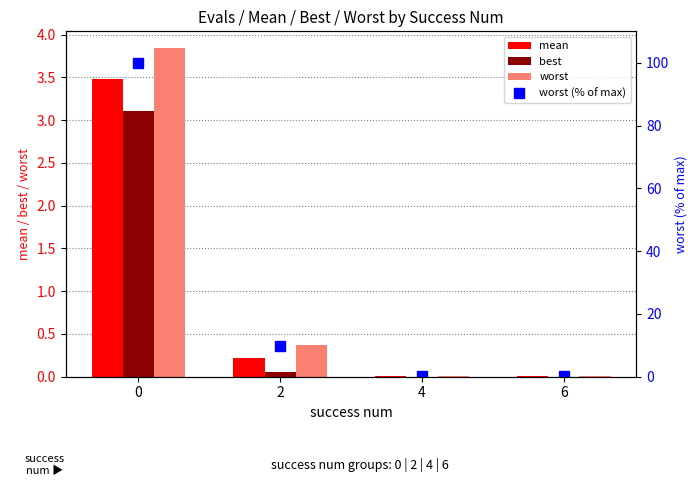

What is the difference between the mean values at 2 and 0?

3.3